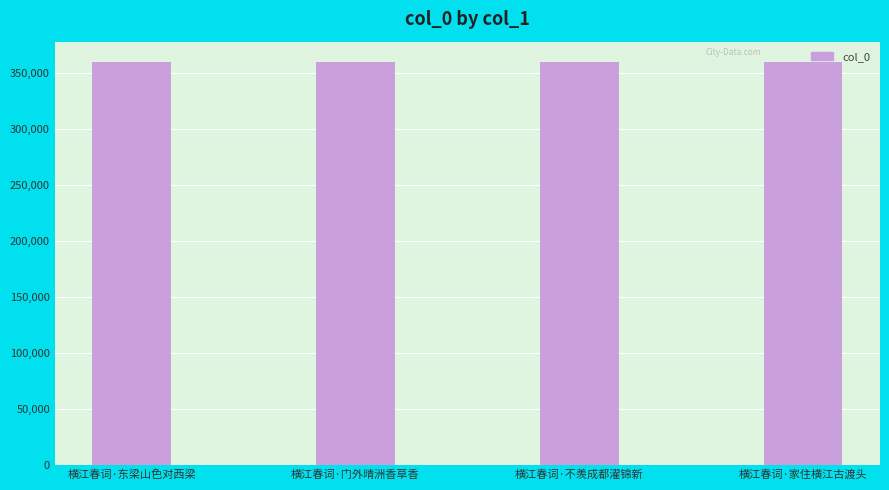

What is the minimum value shown in the chart?

360097